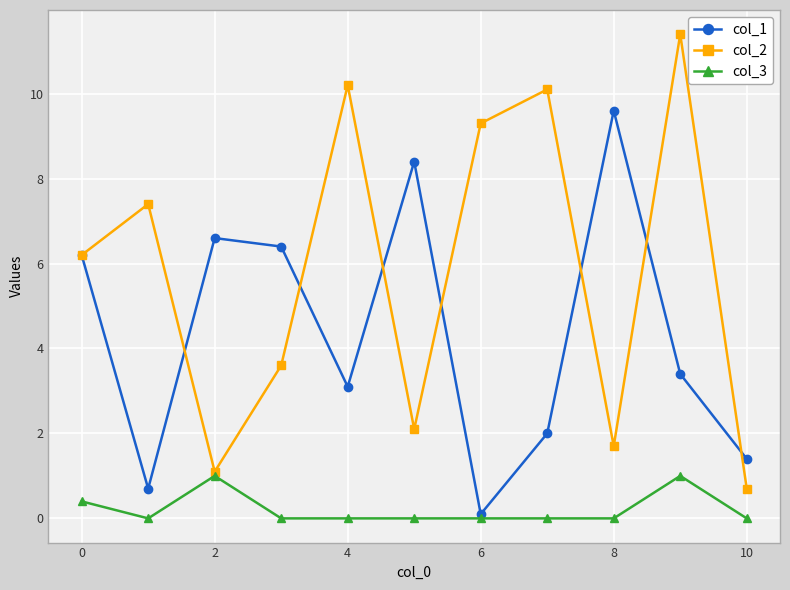

Rank the series by their maximum value, from highest to lowest.

col_2, col_1, col_3